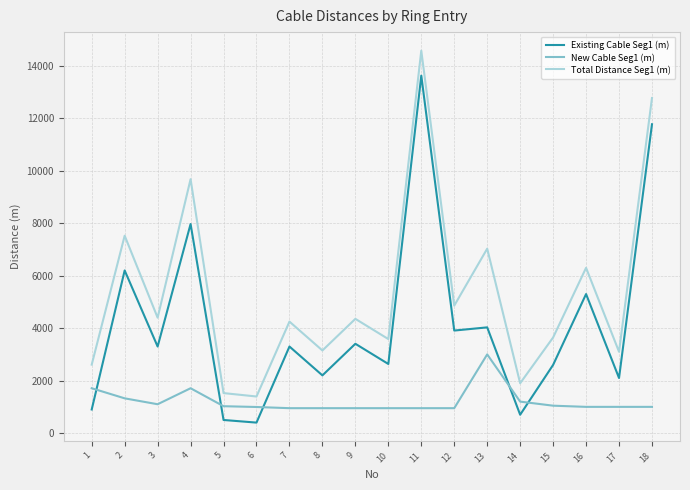

Read the Existing Cable Seg1 (m) value at 1.

900.0